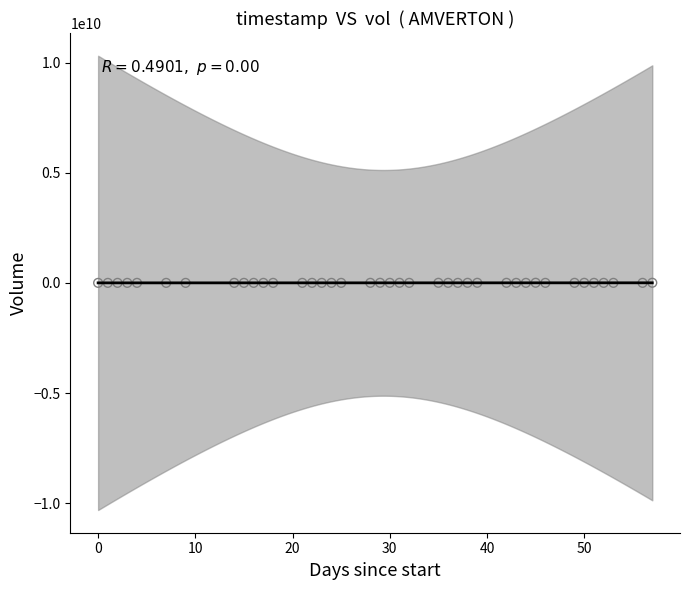

What is the range of Y values (max minus min)?

5248100